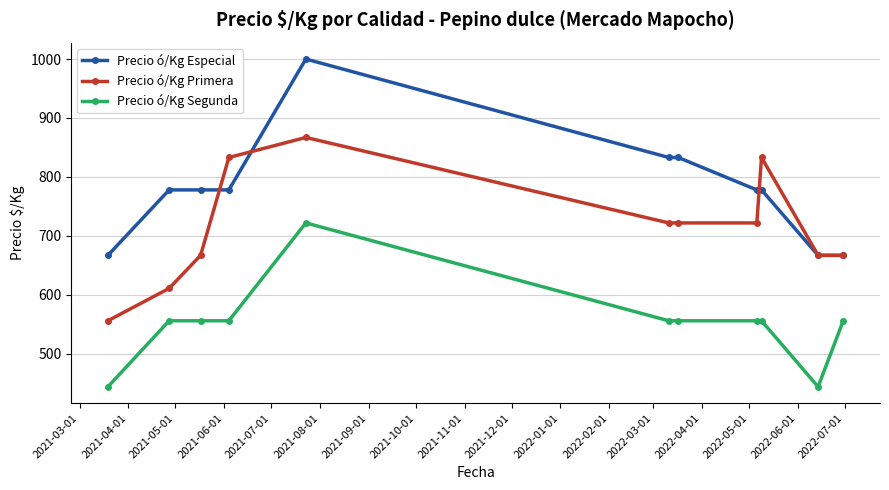

What is the minimum value for Precio ó/Kg Especial?

667